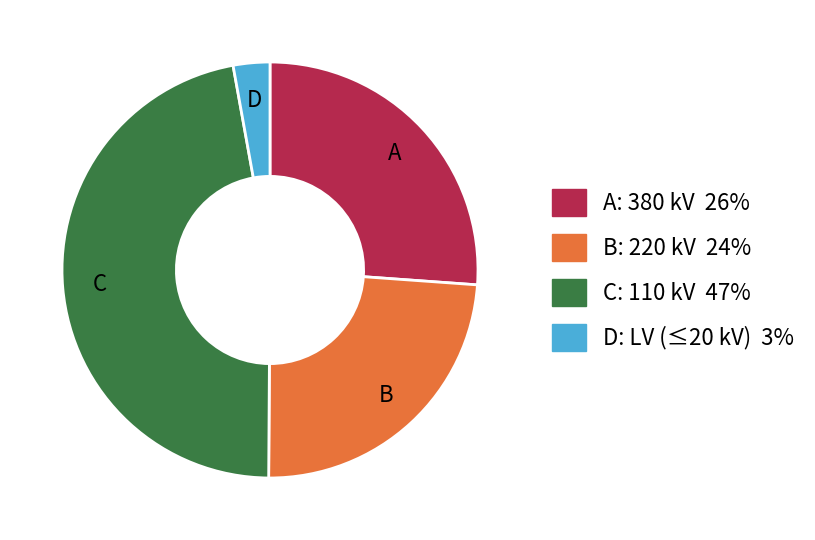

Does any single category account for the majority?

No